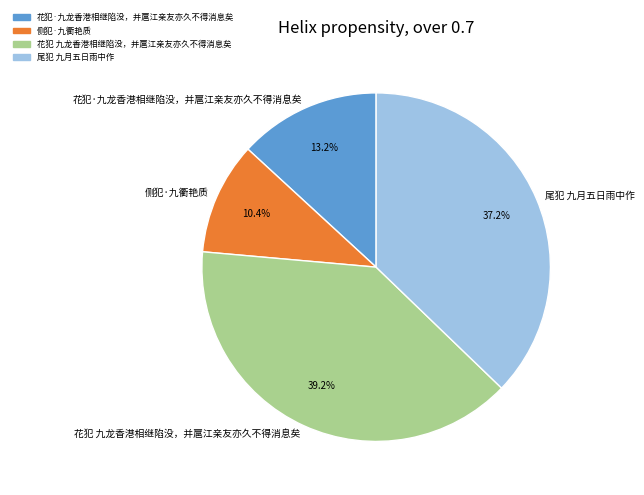

How many slices are in this pie chart?

4